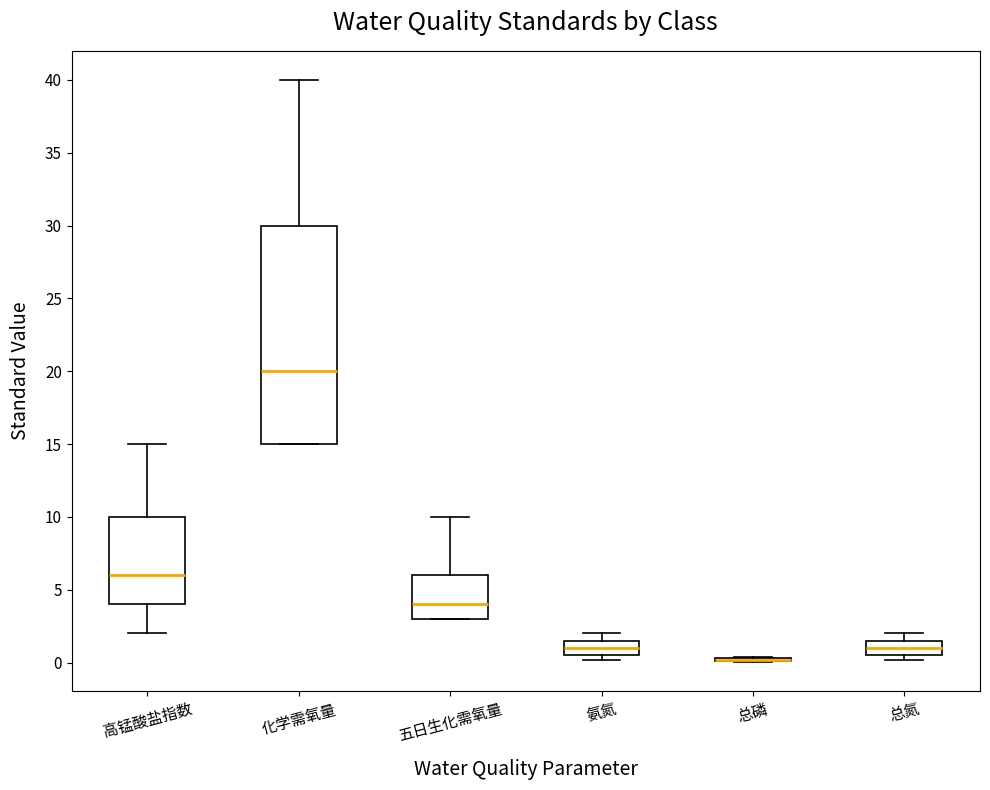

Reading left to right, transcribe this box plot: for each box, give where its median line is, the range the box spans, and where its two whiskers end, as read against the y-axis. The values are not printed on the chart, so give them approximately, as read against the axis.

高锰酸盐指数: median 6.0, box 4.0 to 10.0, whiskers 2.0 to 15.0
化学需氧量: median 20.0, box 15.0 to 30.0, whiskers 15.0 to 40.0
五日生化需氧量: median 4.0, box 3.0 to 6.0, whiskers 3.0 to 10.0
氨氮: median 1.0, box 0.5 to 1.5, whiskers 0.0 to 2.0
总磷: box collapsed to a line at 0.0, whiskers 0.0 to 0.5
总氮: median 1.0, box 0.5 to 1.5, whiskers 0.0 to 2.0